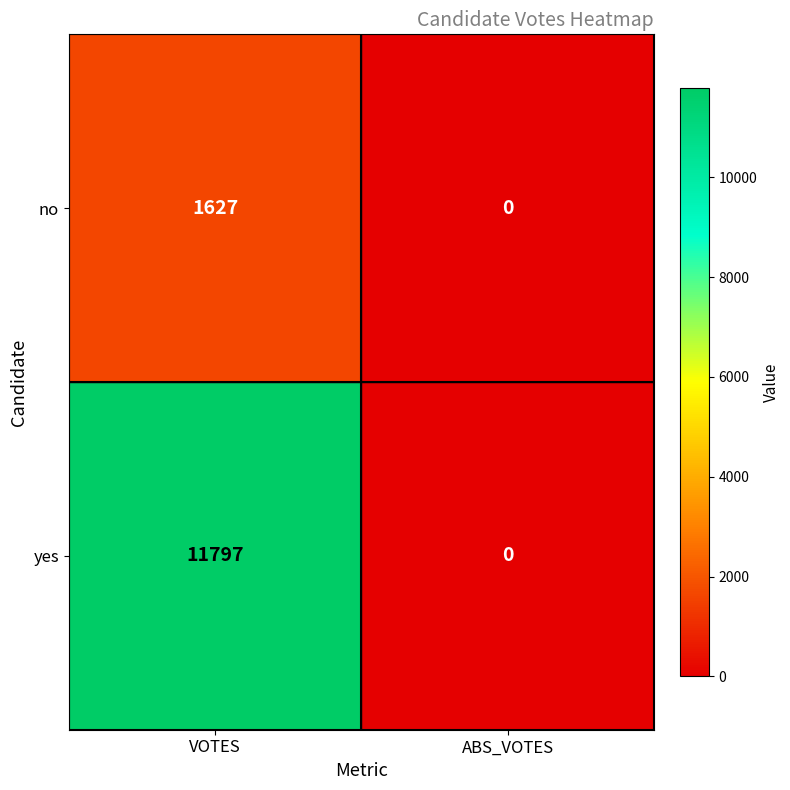

The yes series shows 17616 at VOTES. True or false?

False